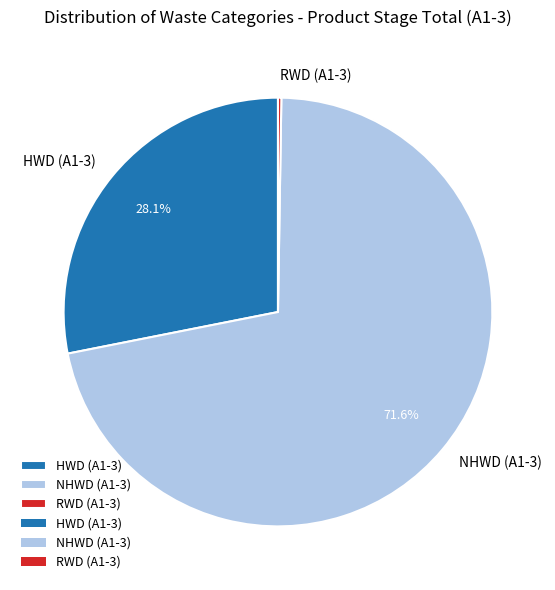

To the nearest percent, what is the difference between the largest and smallest slice percentages?

71%